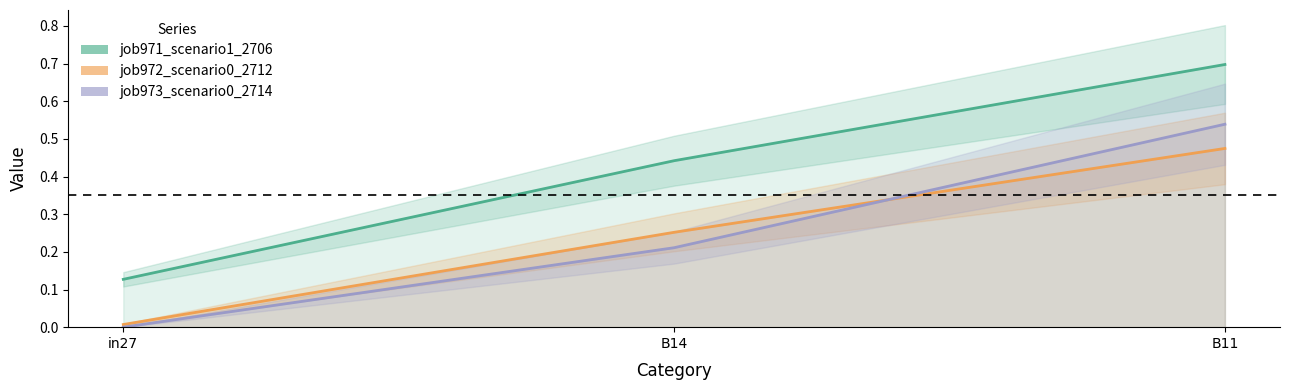

The job972_scenario0_2712 series shows 0.2 at B14. True or false?

False